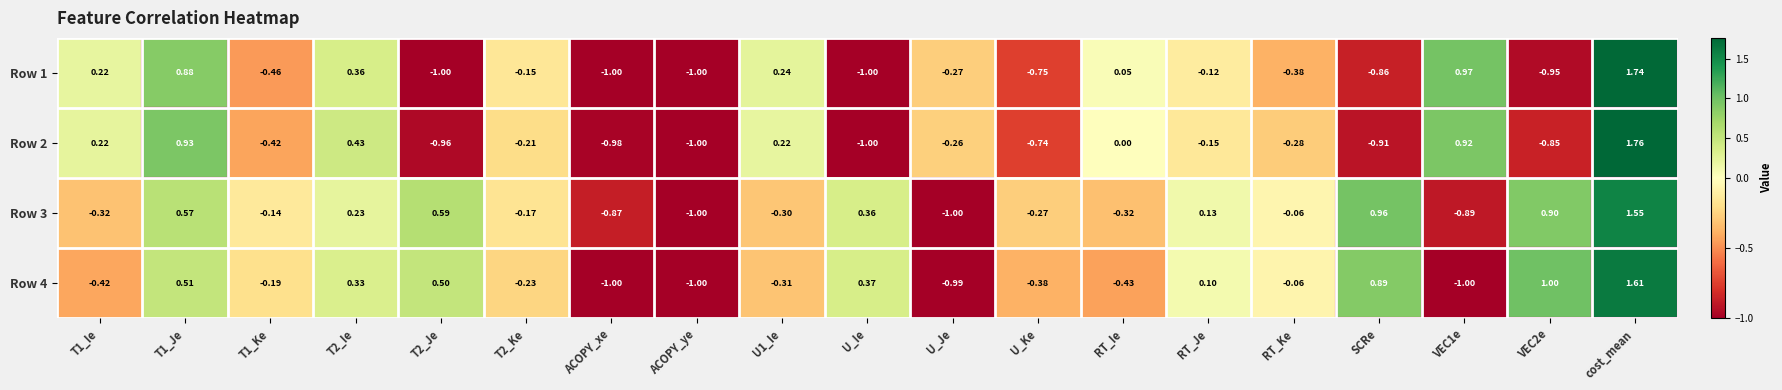

Which category has the highest value across all series?

cost_mean